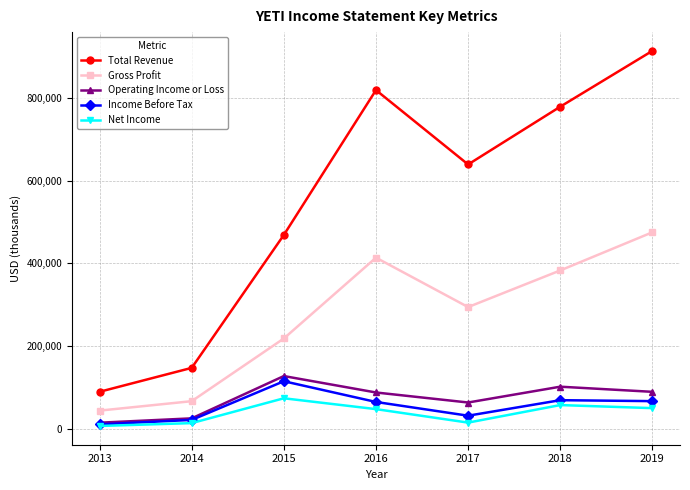

True or false: Gross Profit has a value of 75070 at 2015.

False